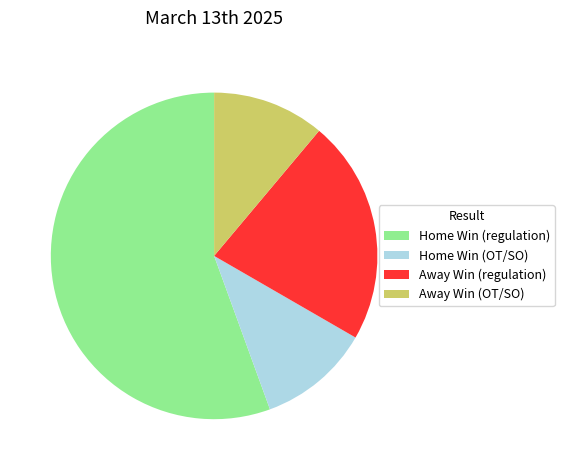

What is the ratio of the value at Away Win (regulation) to the value at Away Win (OT/SO)?

2.0